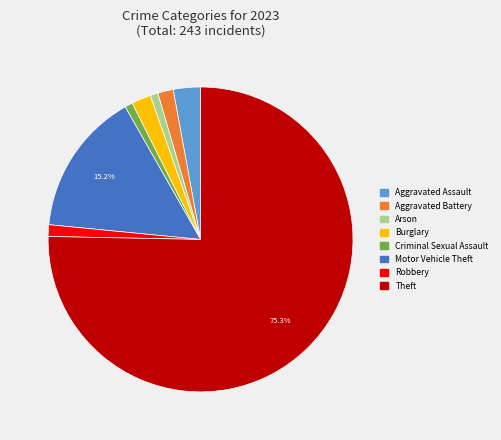

Which slice is the largest?

Theft